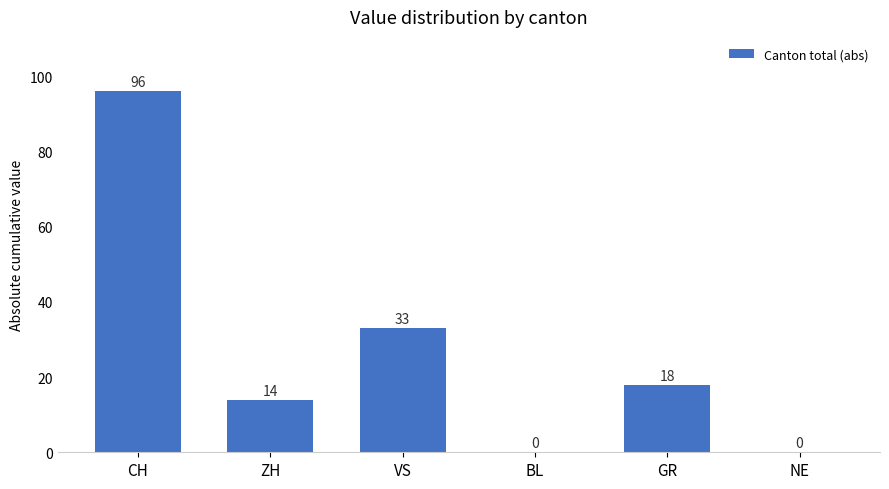

Are the bars grouped side by side (vs. stacked)?

No